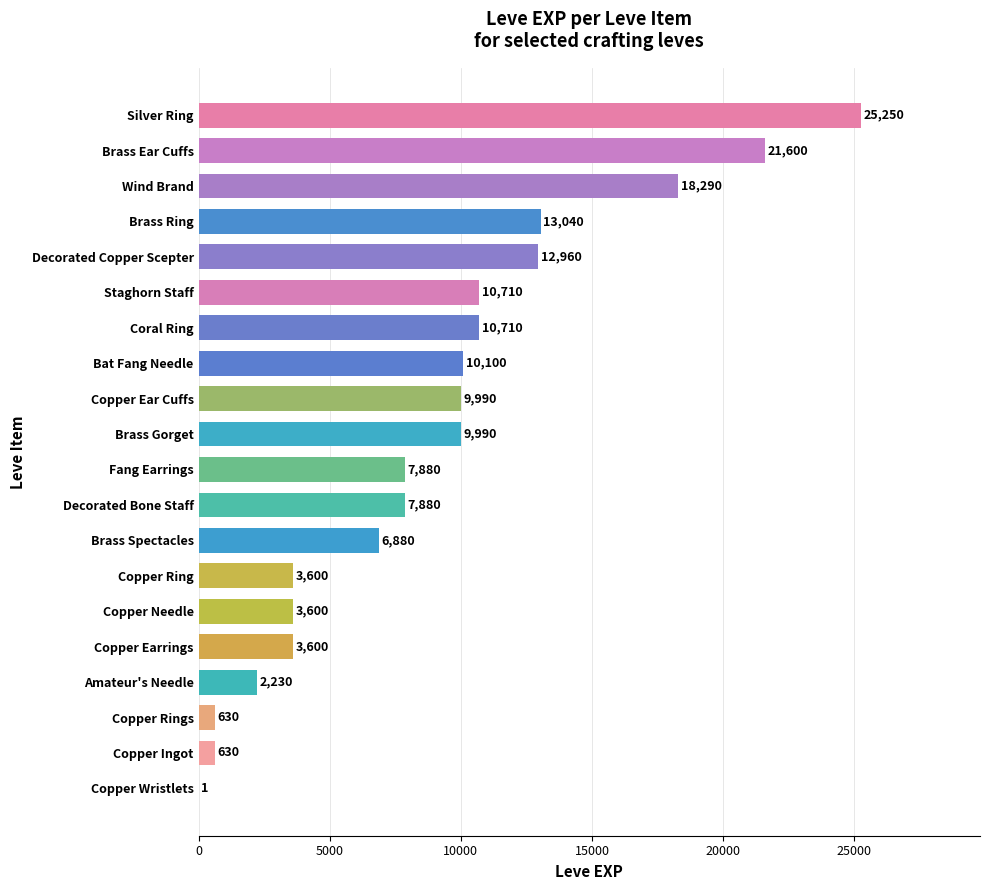

At which category does the chart reach its peak across all series?

Silver Ring